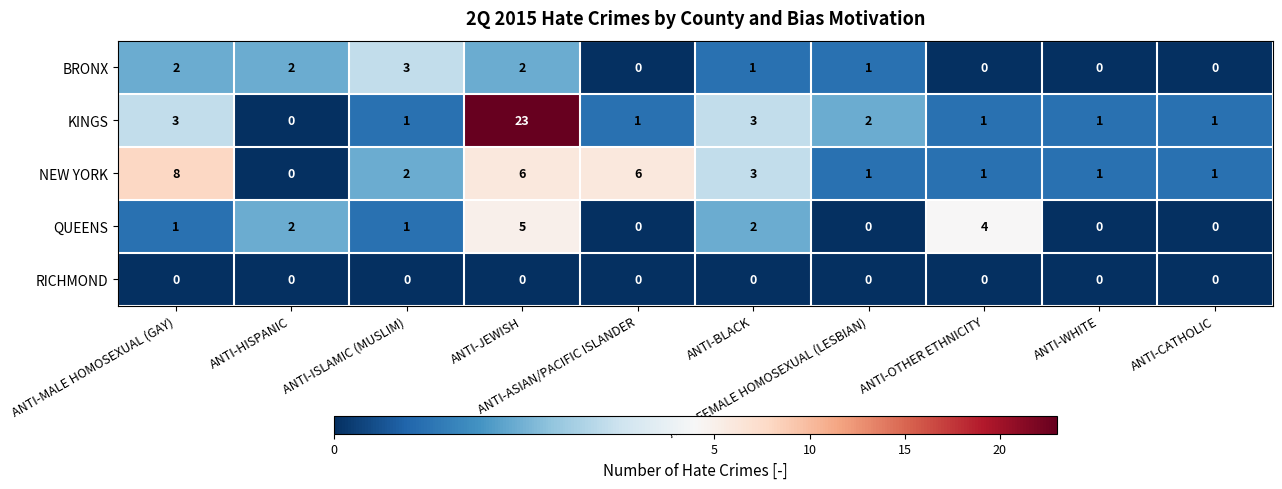

Which series has the largest range (max minus min)?

KINGS